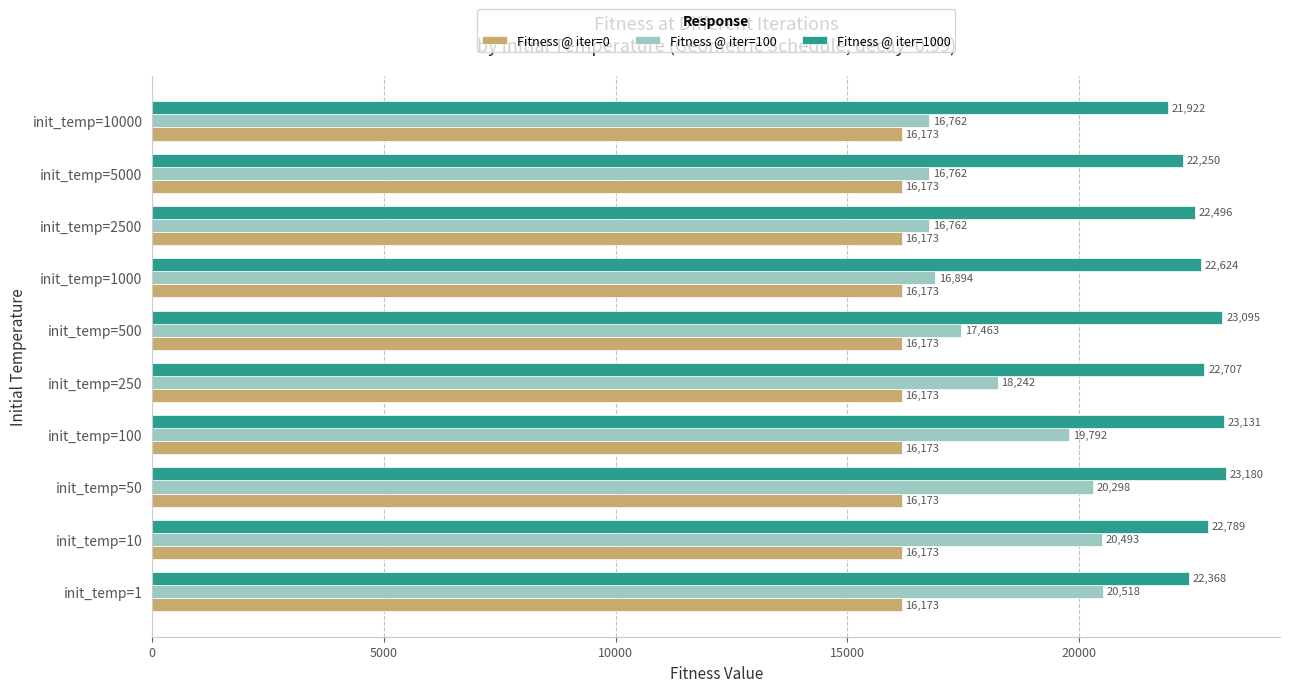

Rank the series by their maximum value, from highest to lowest.

Fitness @ iter=1000, Fitness @ iter=100, Fitness @ iter=0